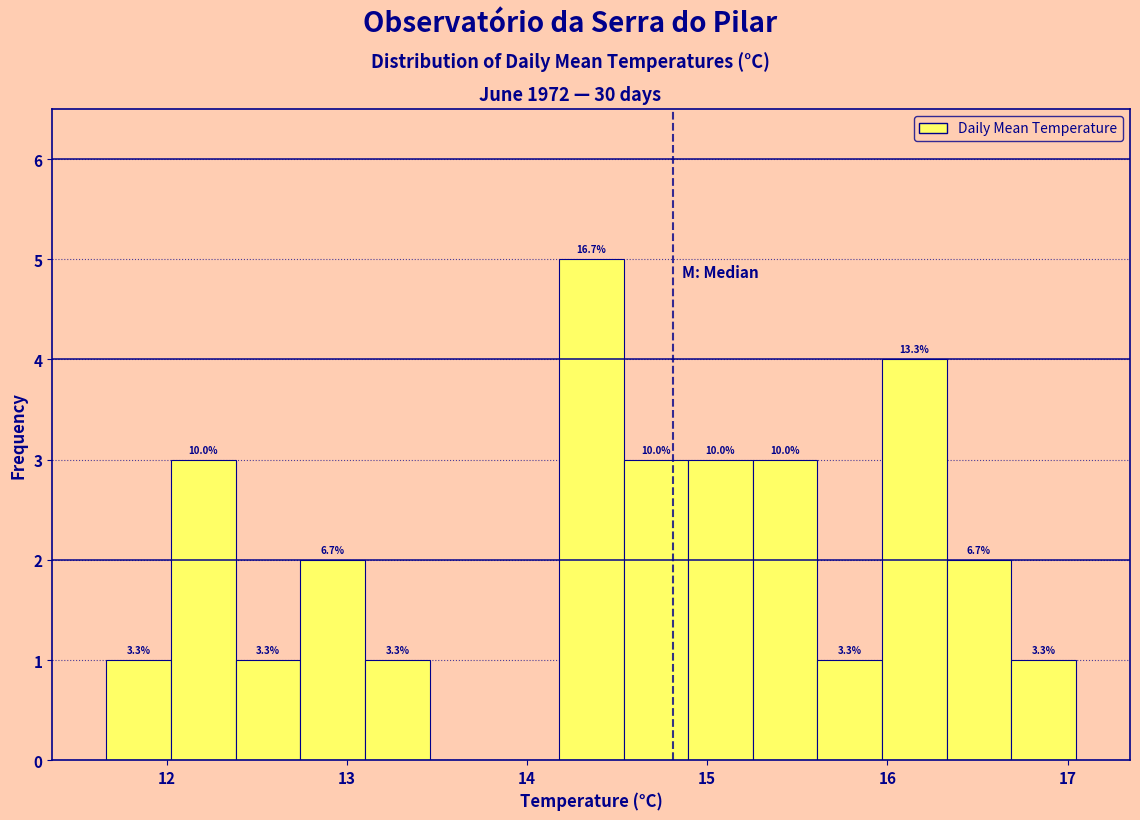

Around what value on the x-axis is the tallest bar? Give the approximate position of its centre, as read against the axis.

14.4